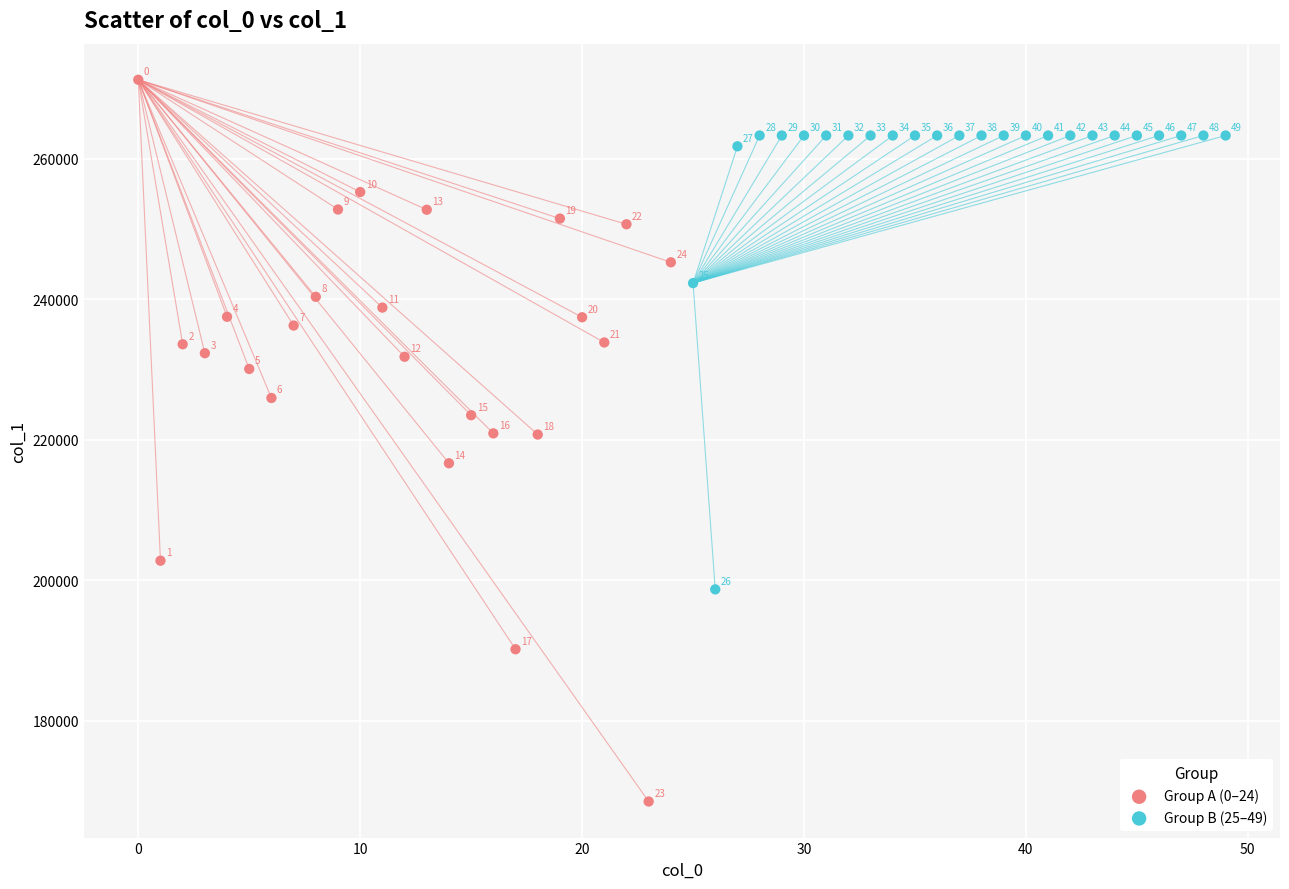

What are all the series names shown in the legend?

Group A (0–24), Group B (25–49)